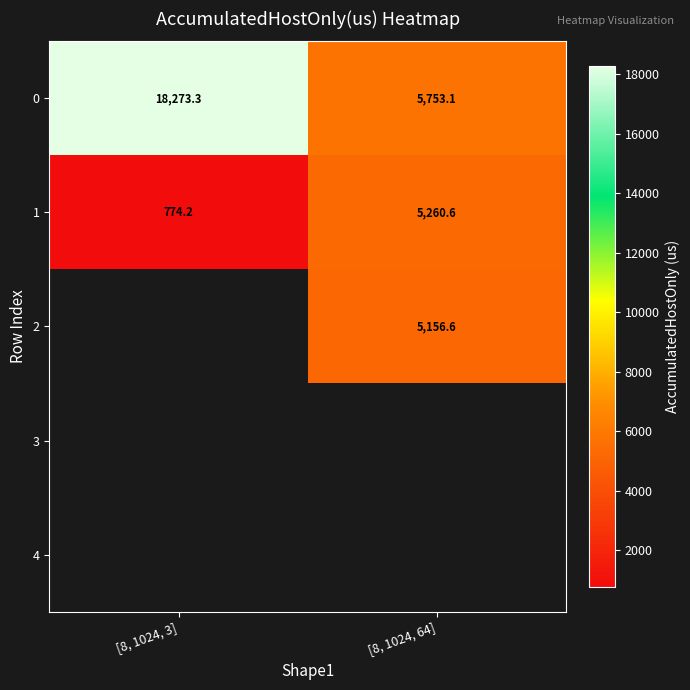

Which label corresponds to the smallest value in the chart?

[8, 1024, 3]